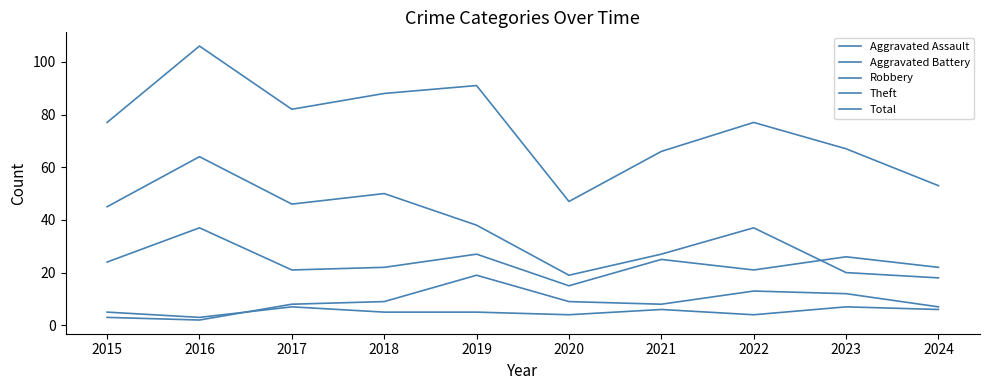

How many lines are shown in the chart?

5